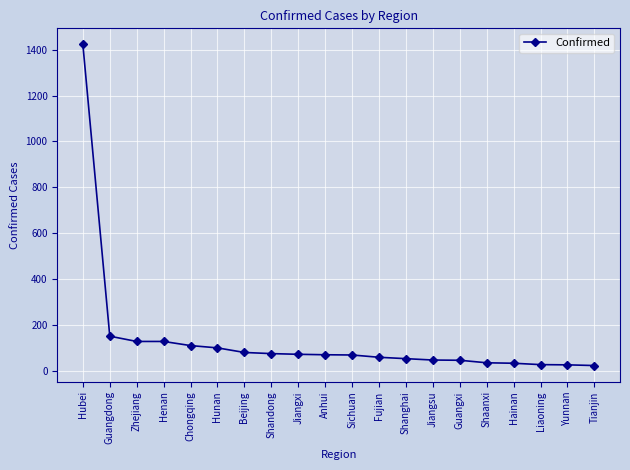

Which category has the highest value across all series?

Hubei